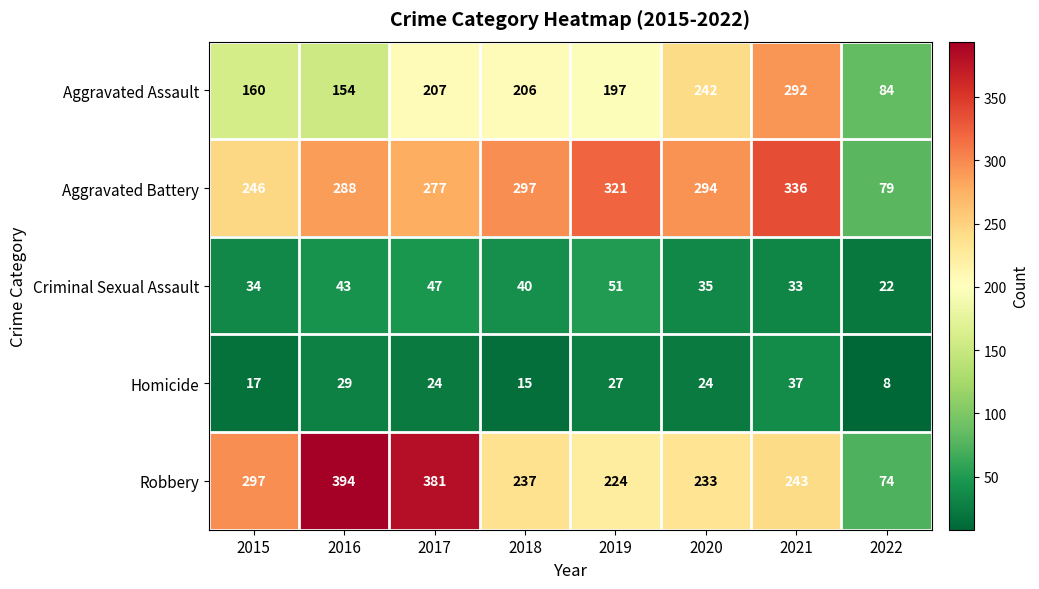

At which category is the sum across all series the highest?

2021